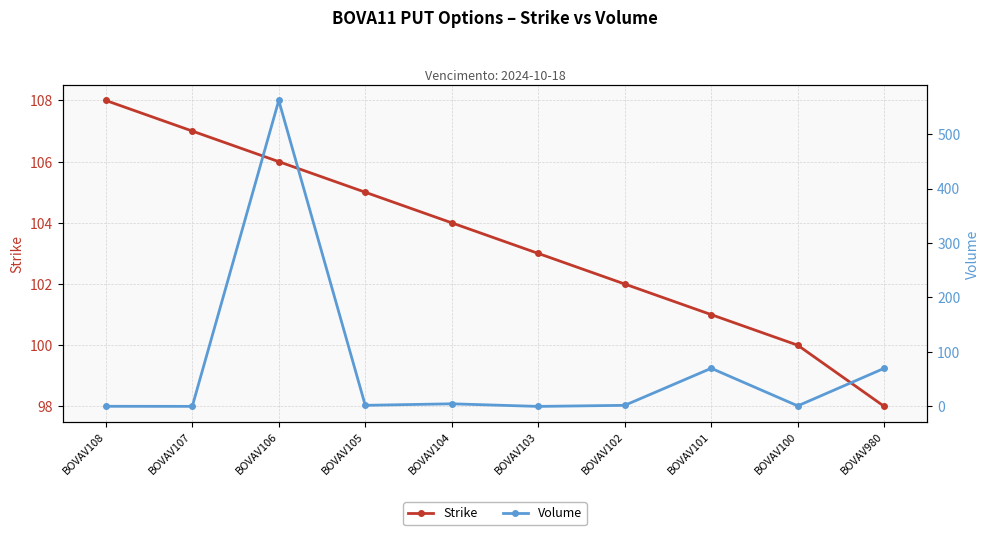

What are all the series names shown in the legend?

Strike, Volume